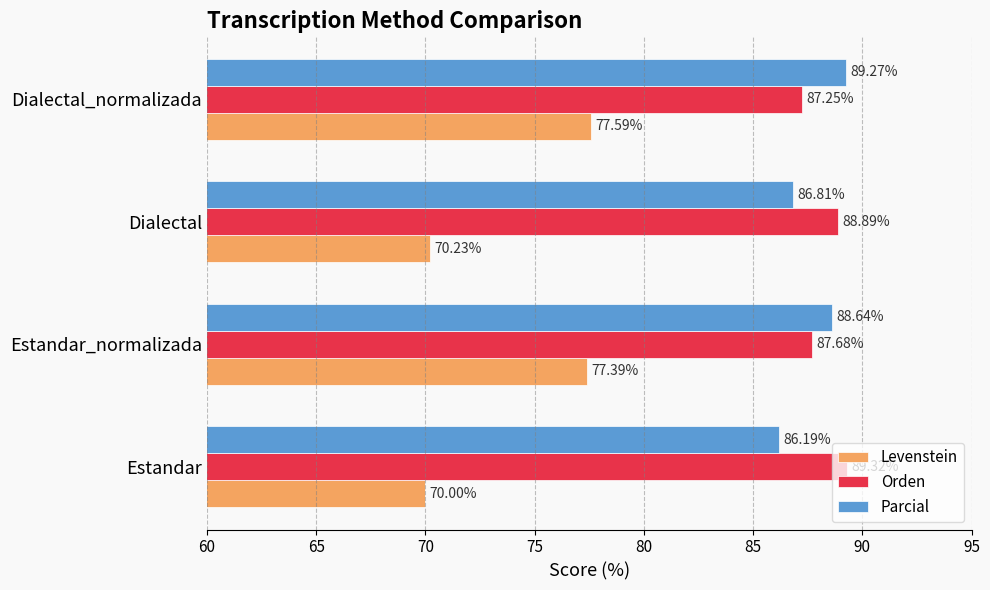

What is the difference between the Levenstein values at Dialectal_normalizada and Estandar?

7.6